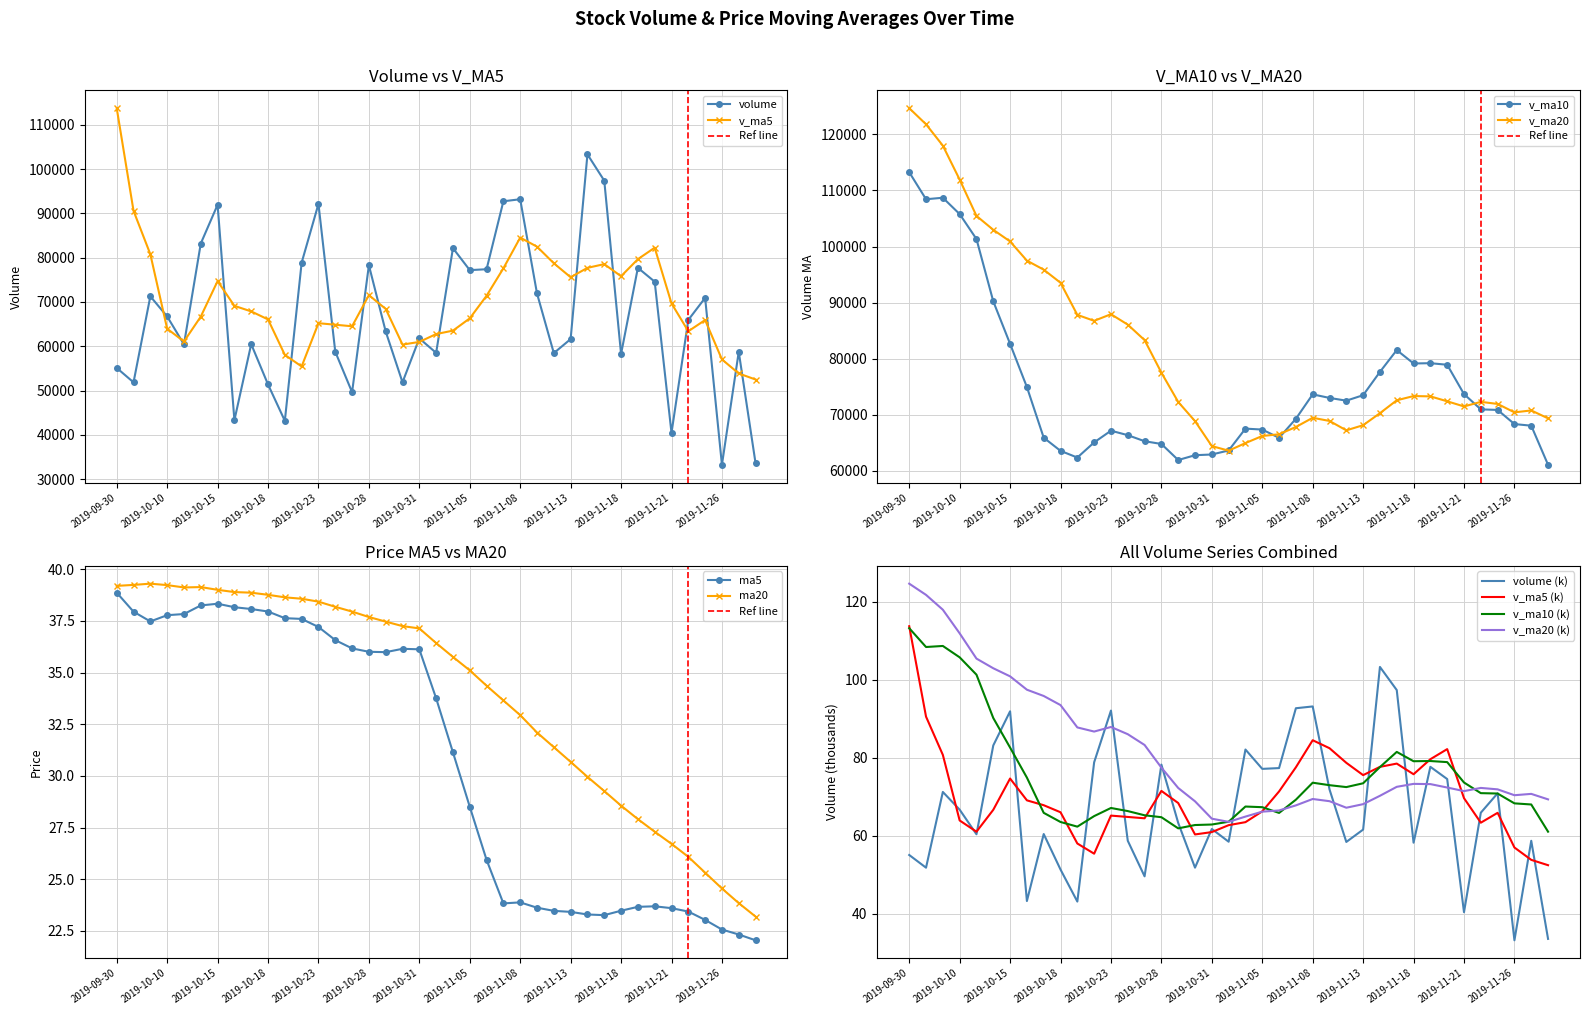

At which category is the sum across all series the highest?

2019-09-30